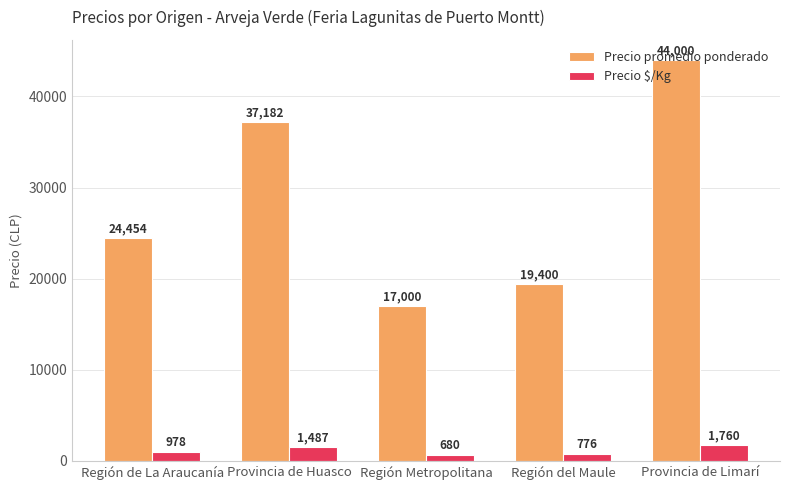

What is the difference between the maximum and second lowest values in the Precio $/Kg series?

984